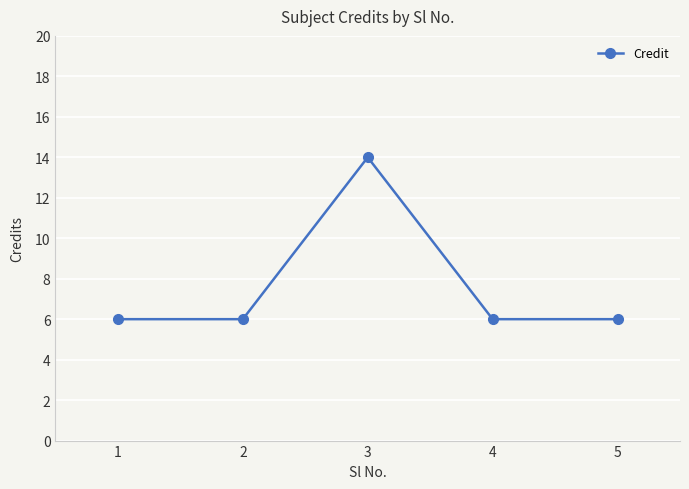

How many interior local peaks (higher than both neighbors) does the data have?

1